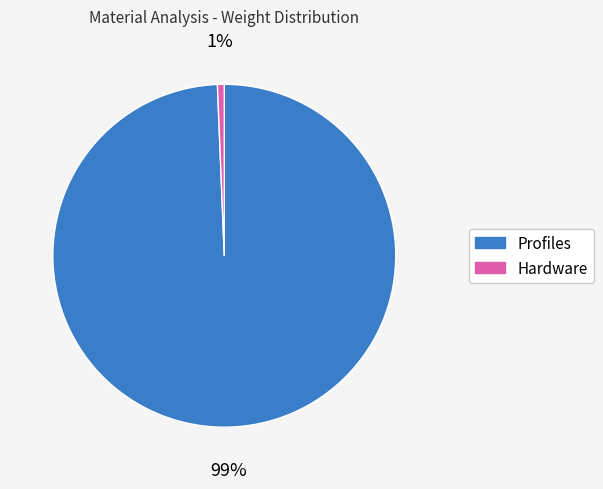

True or false: Hardware accounts for 9% of the total.

False